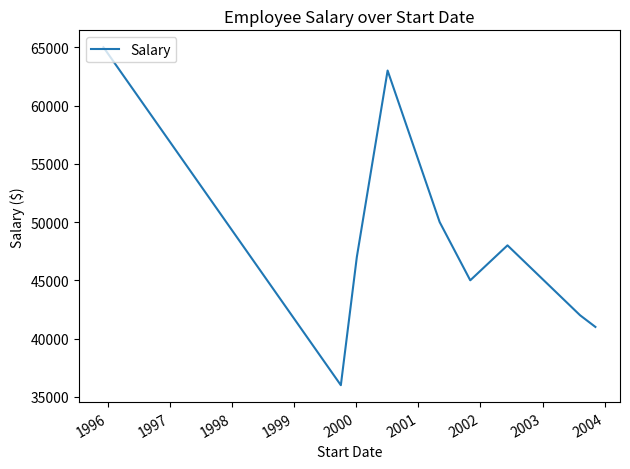

What is the difference between the maximum and minimum values?

29000